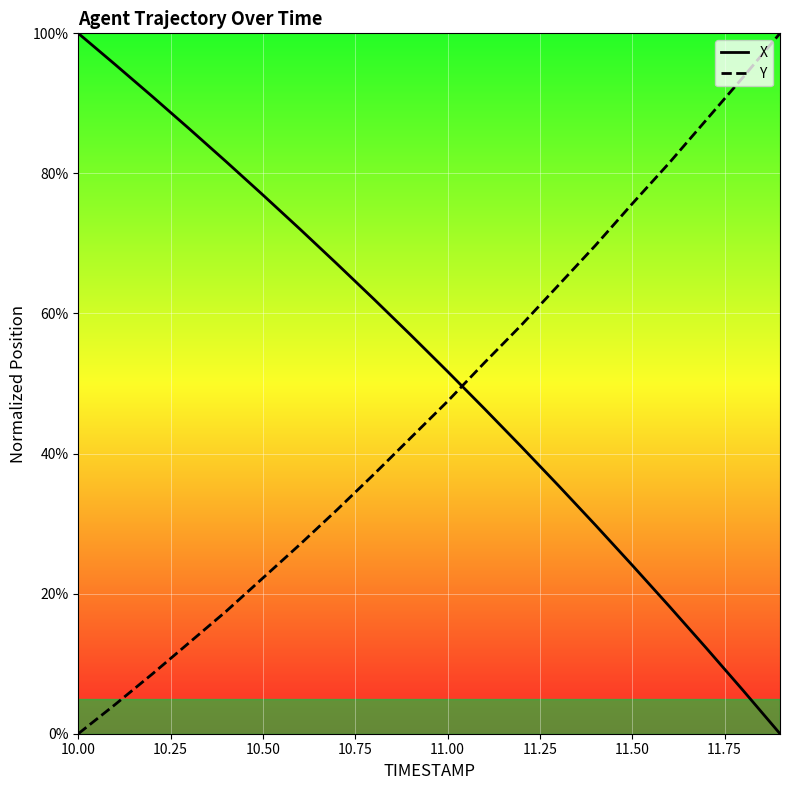

How many intersections are there between Y and X?

1